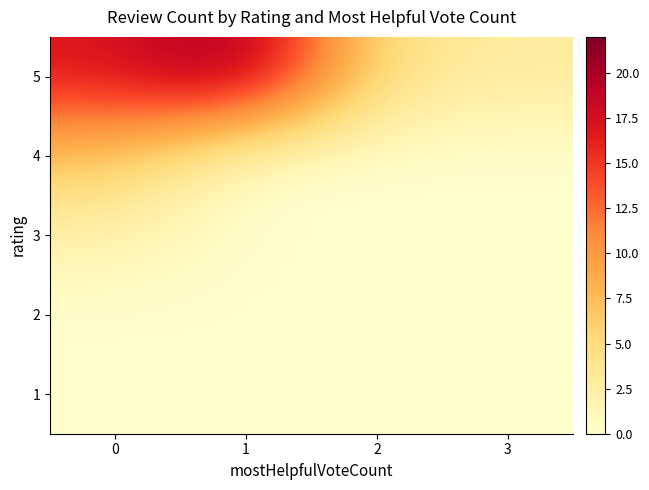

Reading left to right, extract all data points from this chart.

1: 0=0	1=0	2=0	3=0
2: 0=0	1=0	2=0	3=0
3: 0=2	1=0	2=0	3=0
4: 0=7	1=0	2=0	3=0
5: 0=17	1=22	2=4	3=3